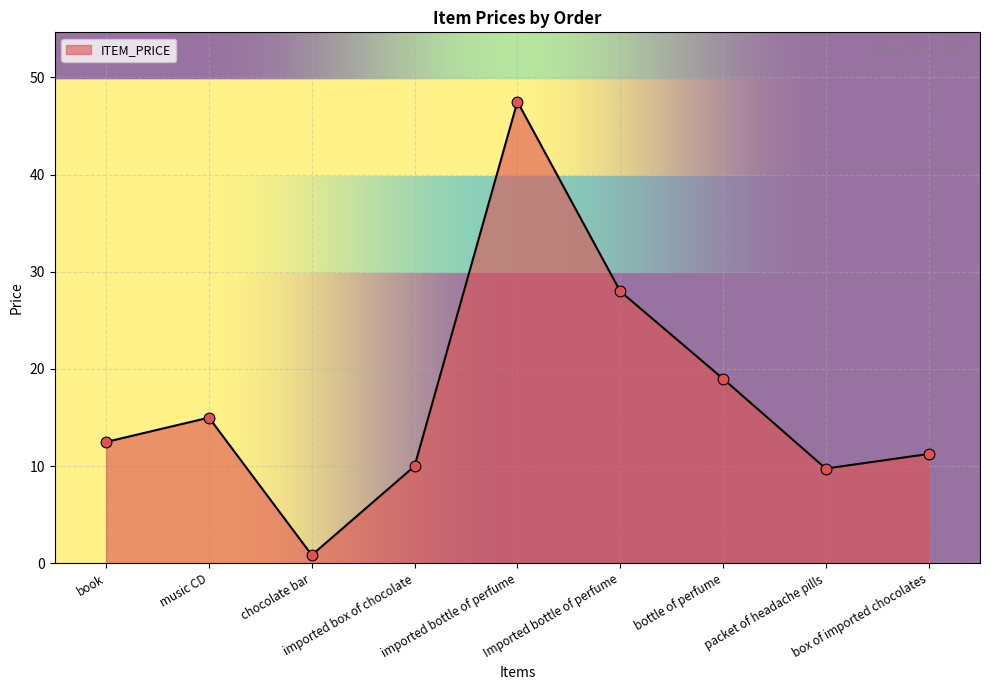

Between book and imported bottle of perfume, which is larger?

imported bottle of perfume